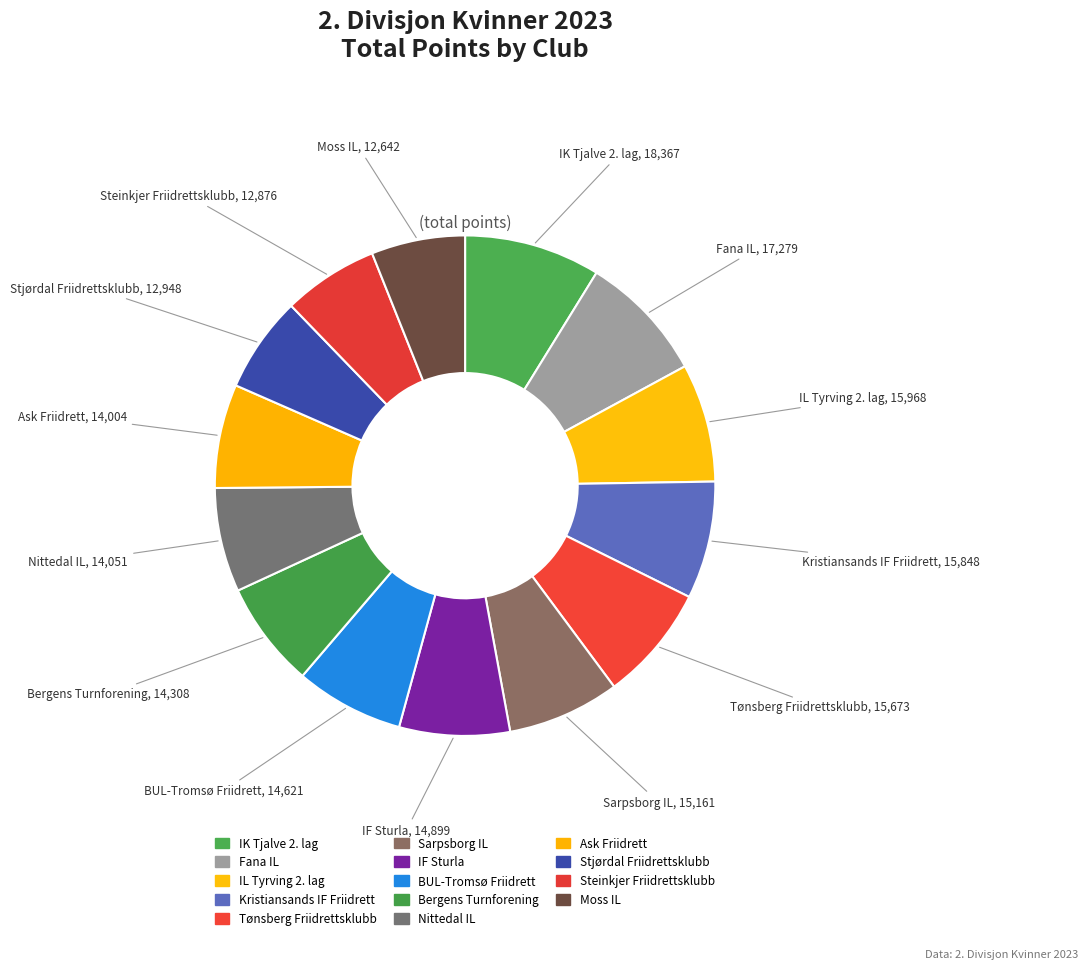

Does any single category account for the majority?

No